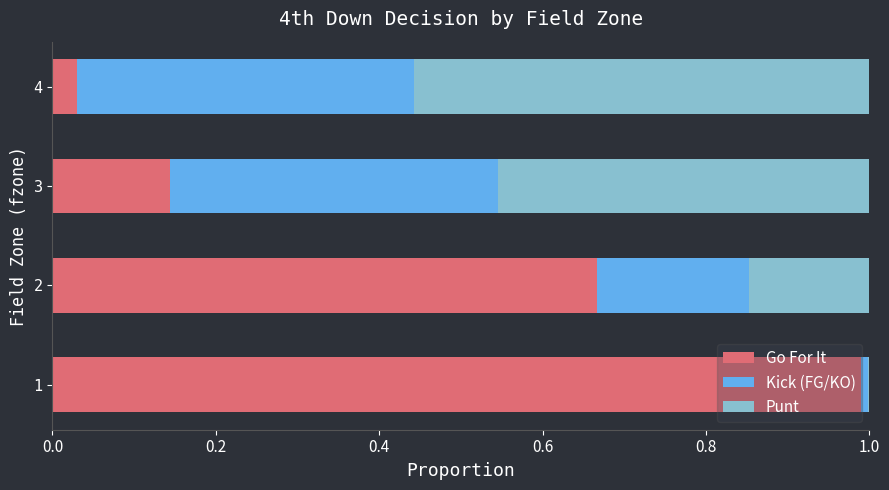

What is the highest value of the Go For It series?

1.0